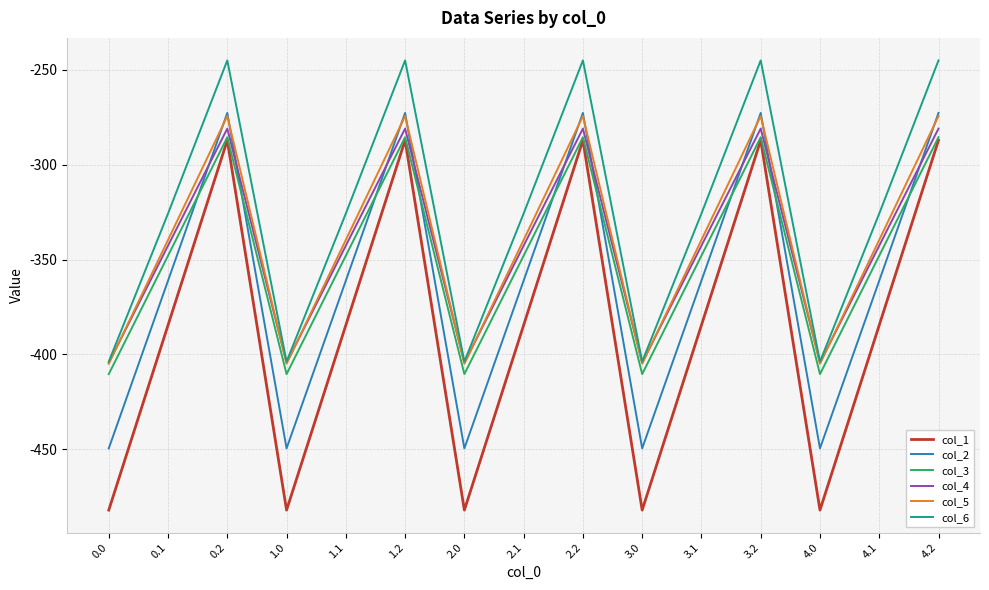

Is the value of col_4 at 0.2 greater than the value of col_1 at 3.0?

Yes